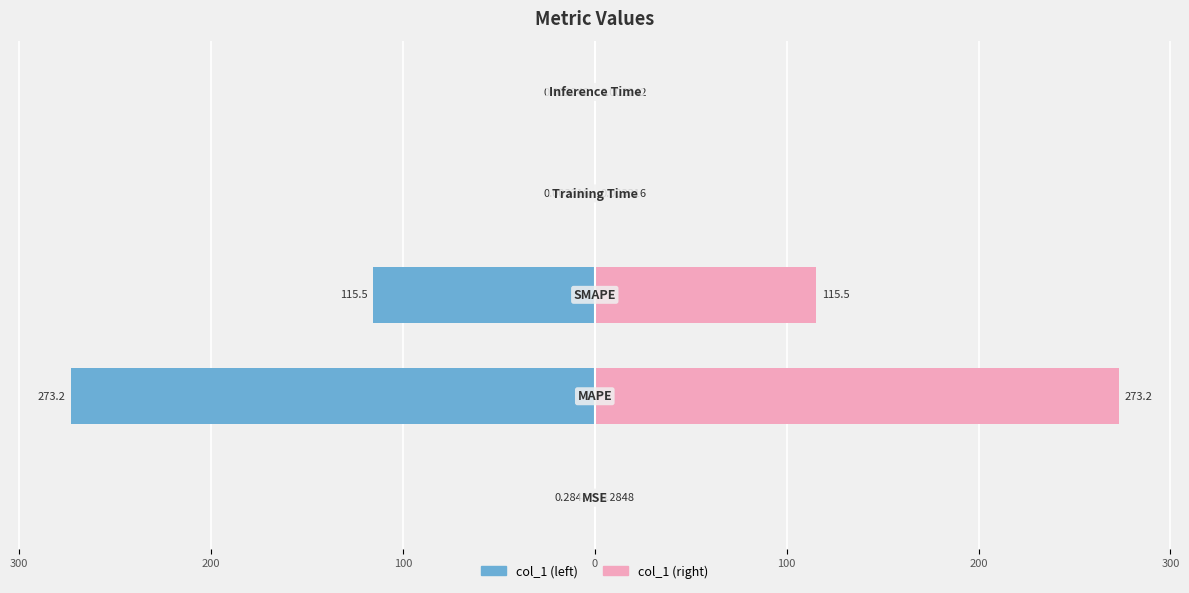

What is the average value of the col_1 (left) series?

-77.8